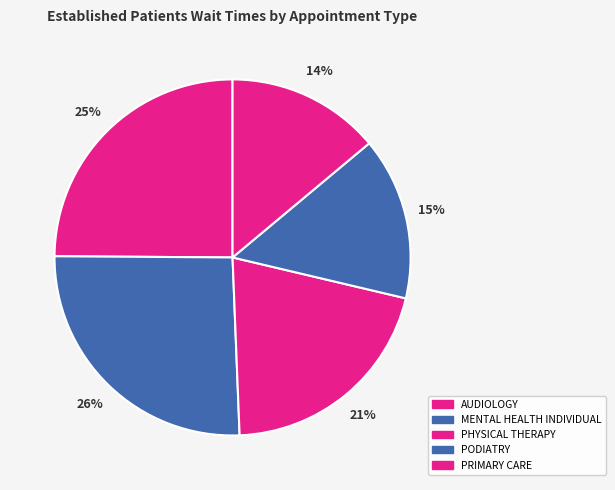

Count the number of slices in the pie.

5